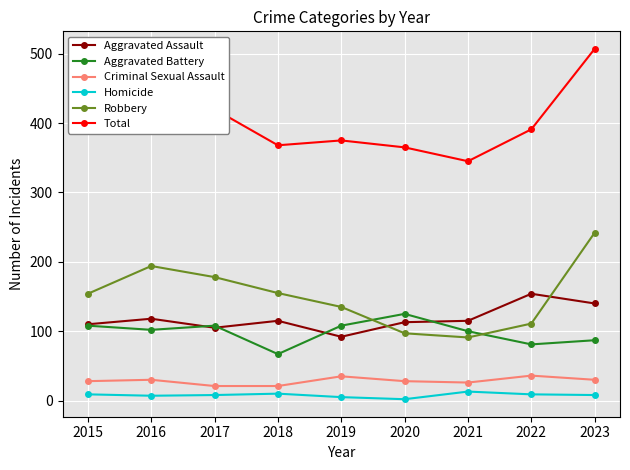

List the series in order of their peak value, lowest first.

Homicide, Criminal Sexual Assault, Aggravated Battery, Aggravated Assault, Robbery, Total